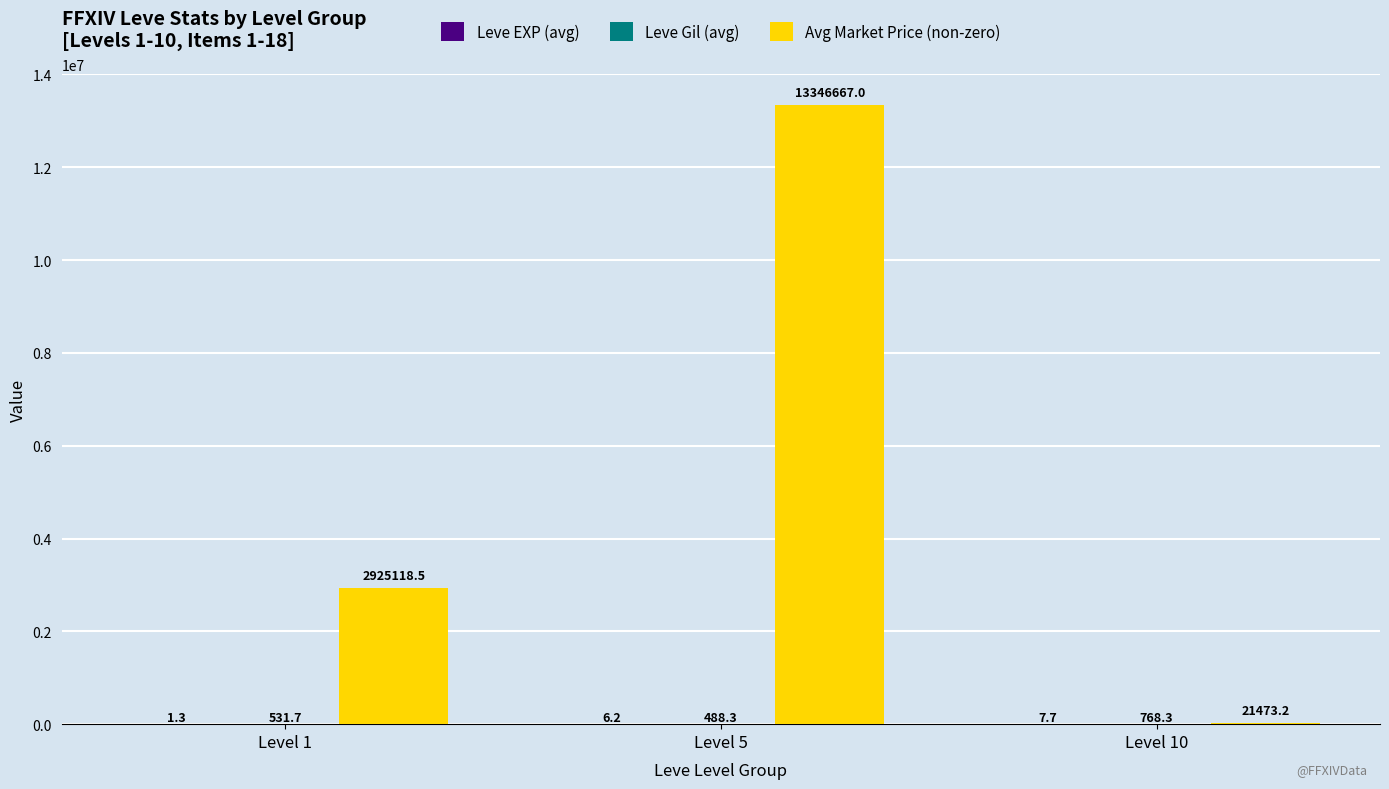

True or false: Avg Market Price (non-zero) has a value of 3885686.0 at Level 1.

False